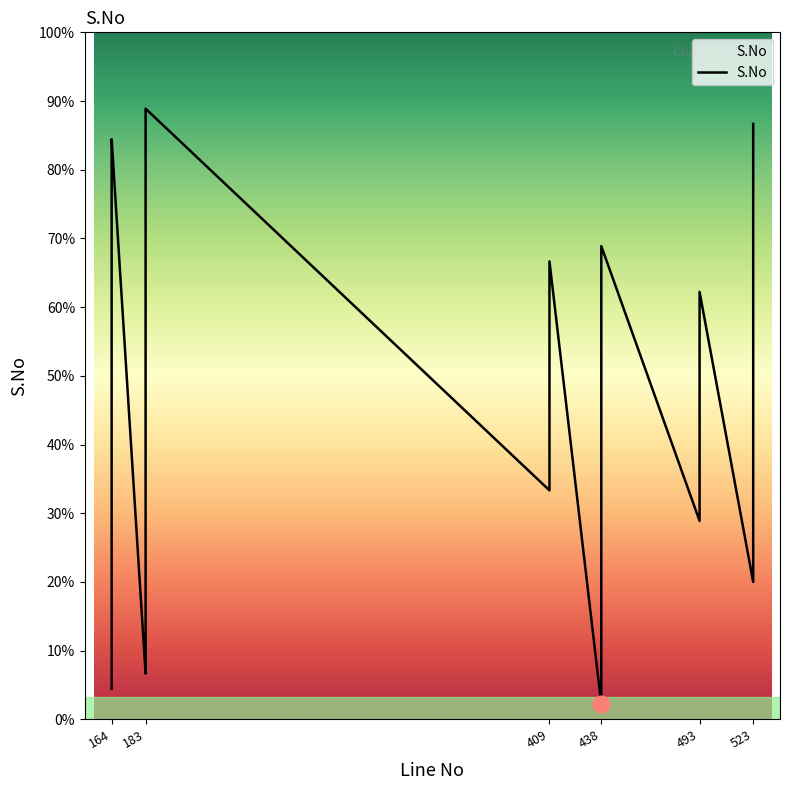

Is it true that the value at 438 is 6?

False